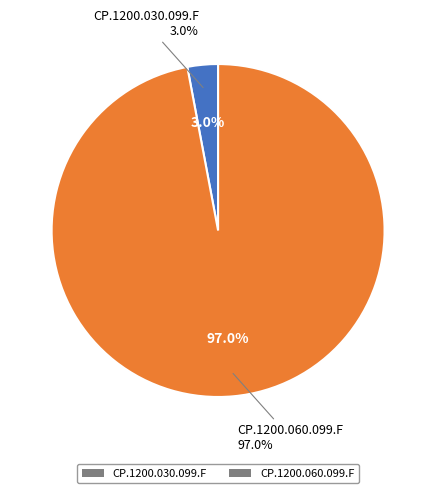

What percentage is the CP.1200.030.099.F slice, to the nearest percent?

3%